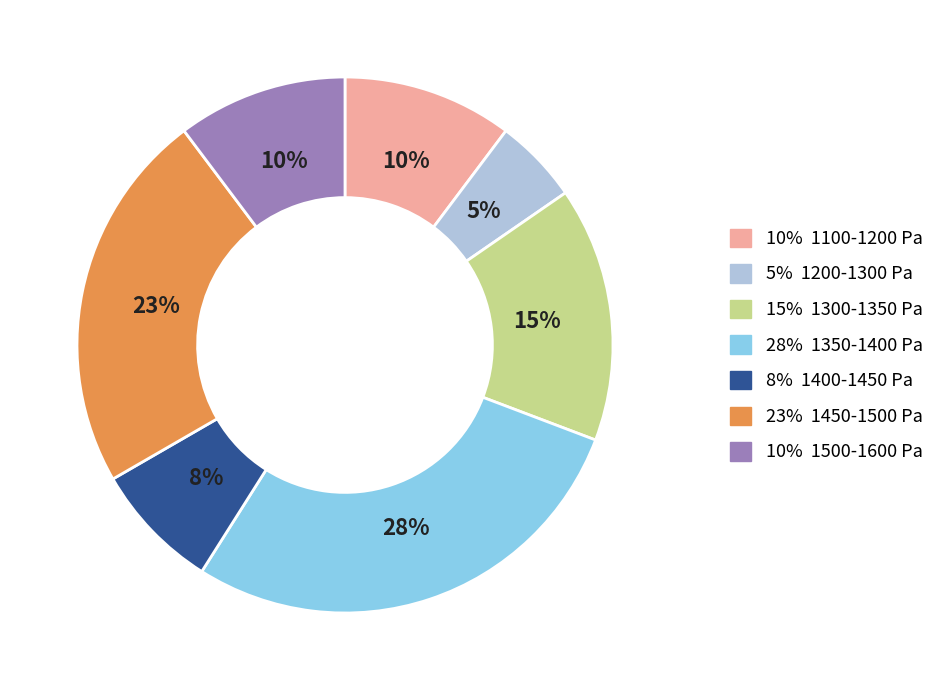

To the nearest percent, what is the difference between the largest and smallest slice percentages?

23%